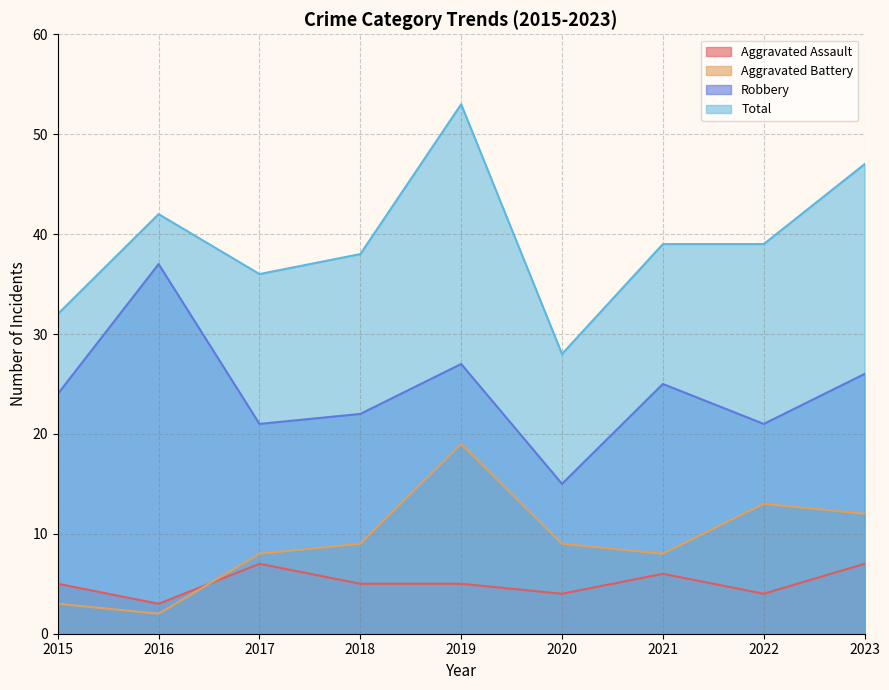

Between 2019 and 2022, which series saw the biggest shift?

Total